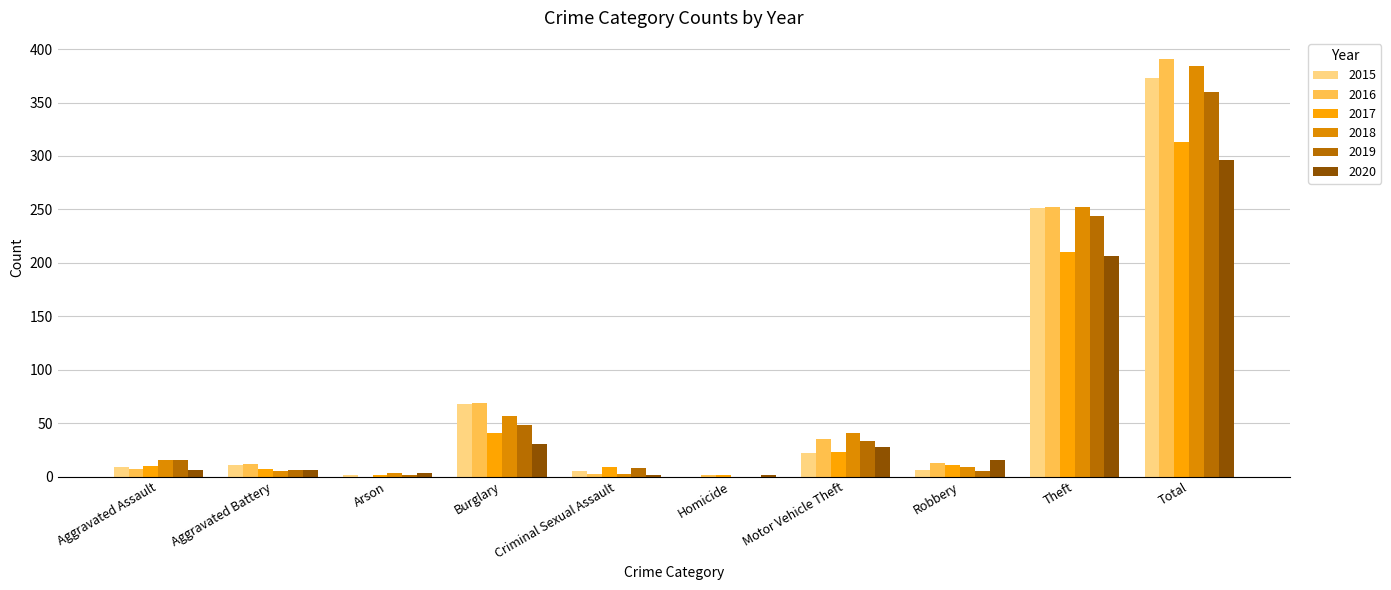

Which series has the largest range (max minus min)?

2016